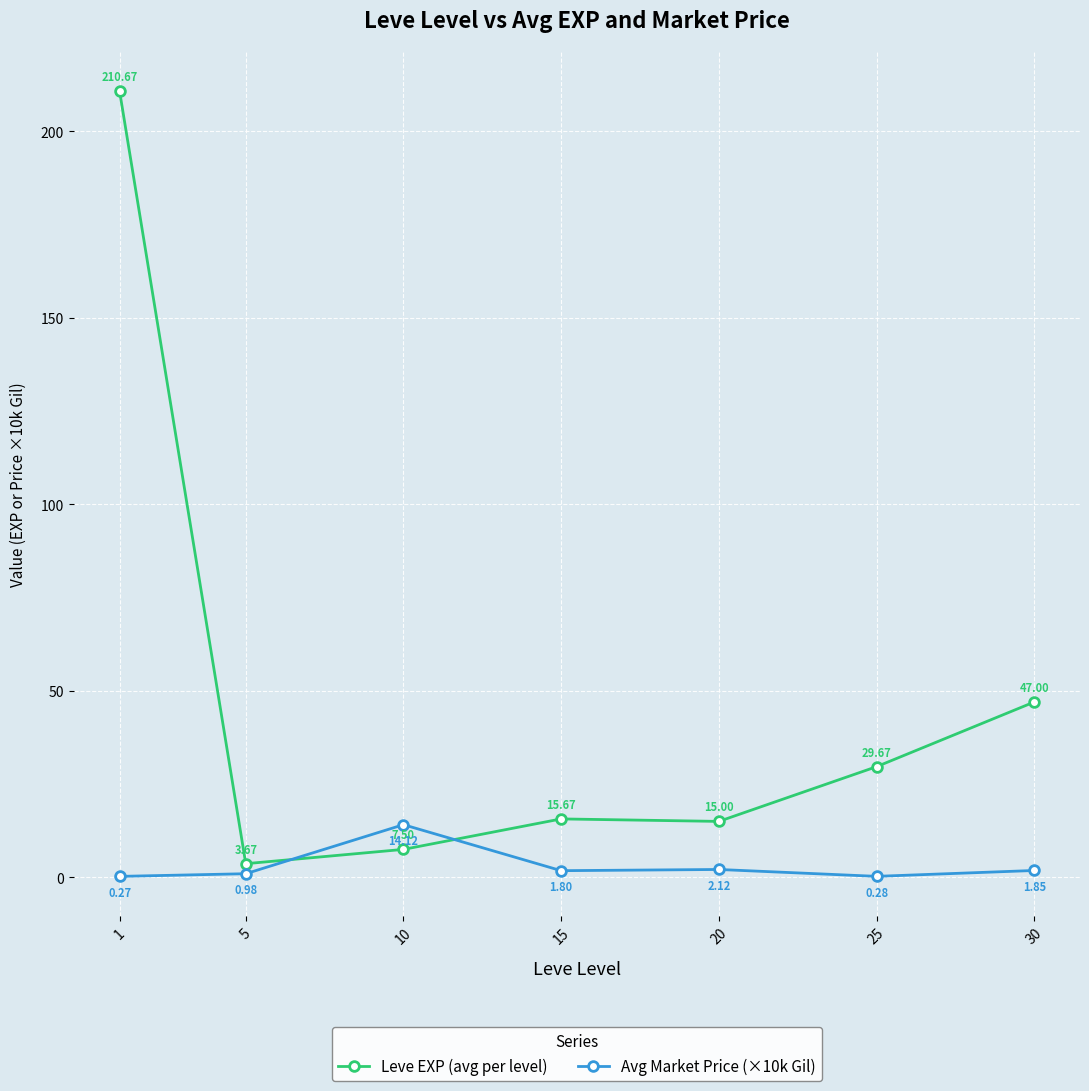

What is the difference between the maximum and minimum values in the Avg Market Price (×10k Gil) series?

13.9